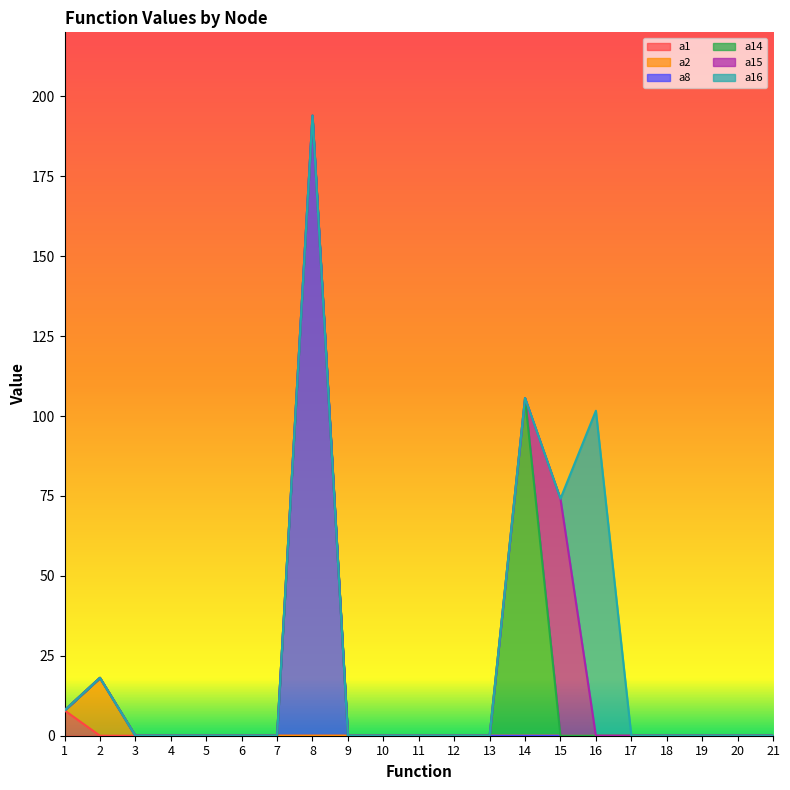

How many values in the a16 series exceed 0?

1